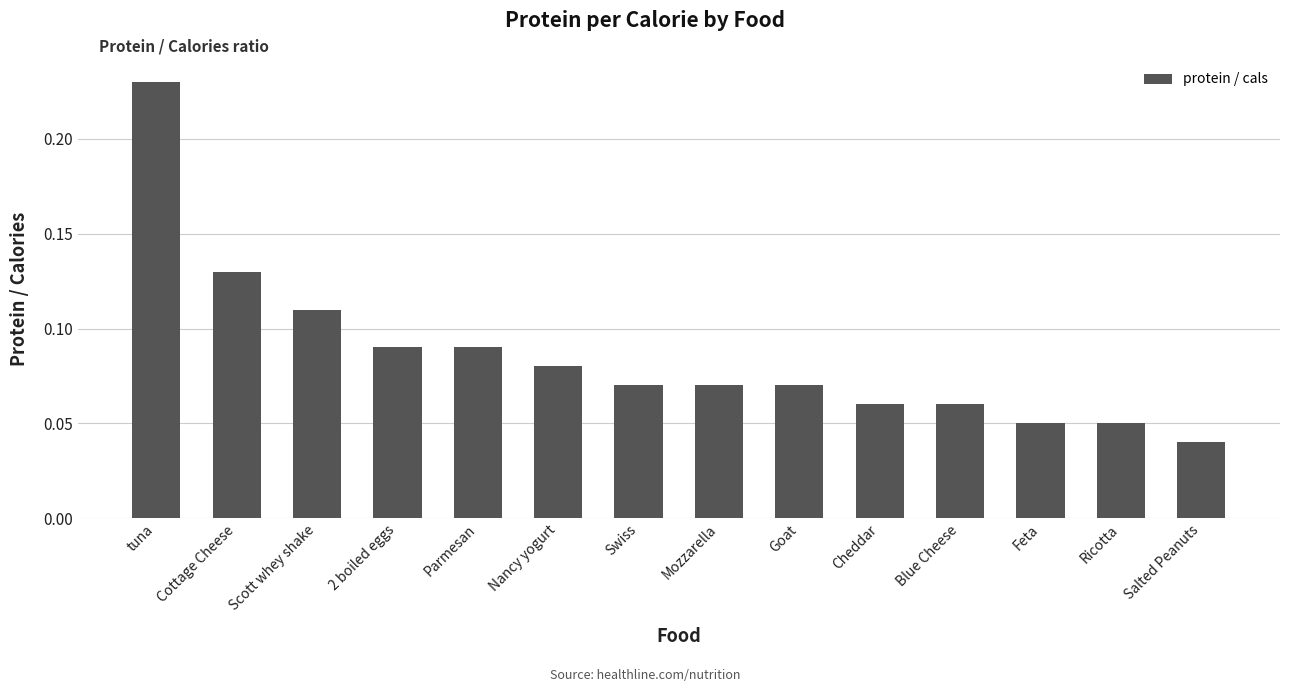

What is the sum of all values?

1.2